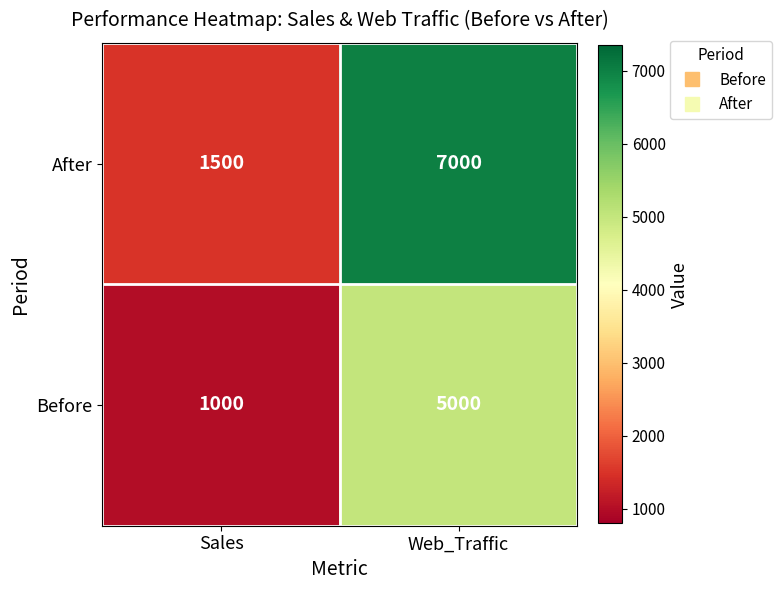

Read the Before value at Web_Traffic.

5000